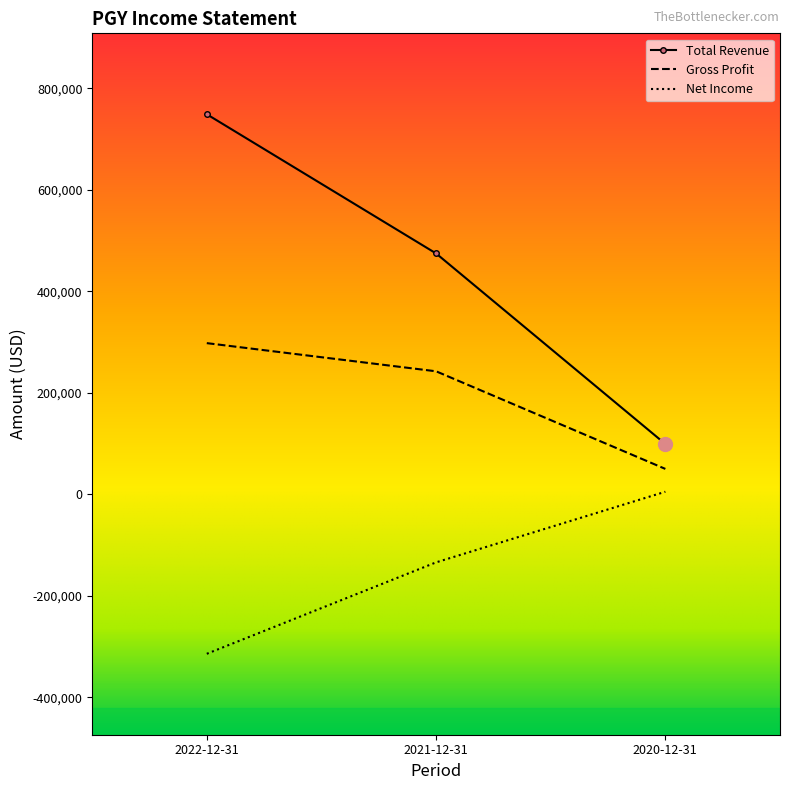

Which category has the lowest value in the Net Income series?

2022-12-31